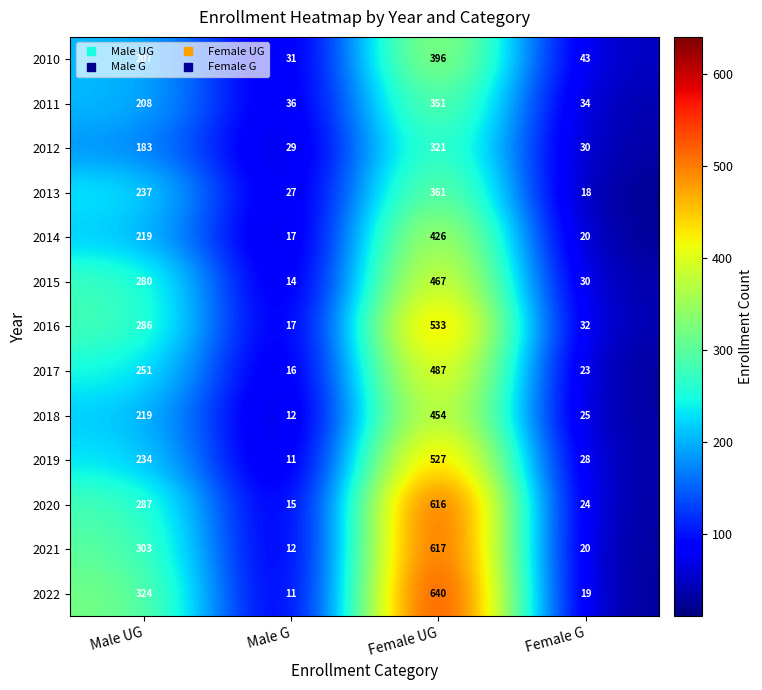

How many categories are shown in the chart?

4